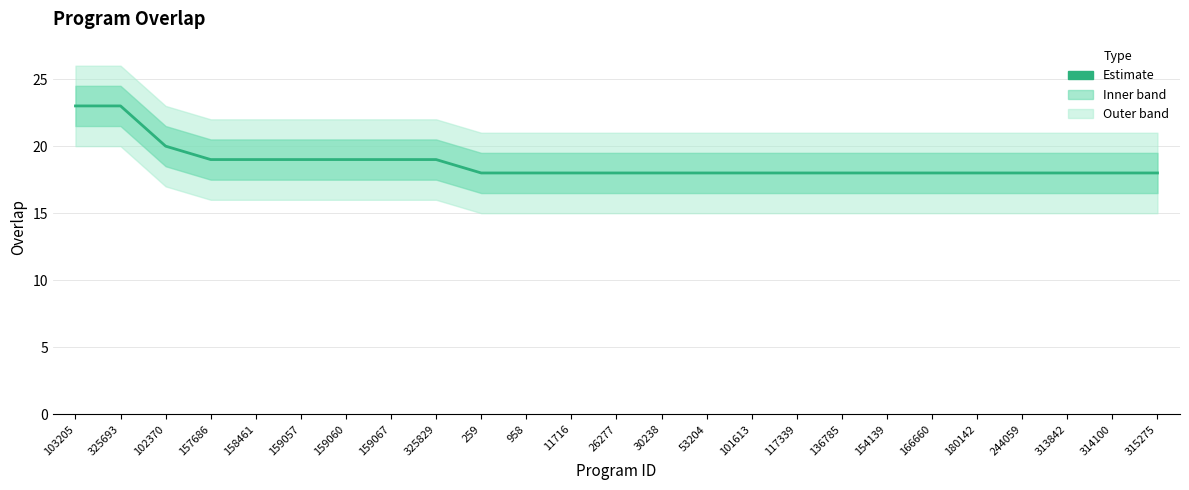

What position from the left is 166660?

20